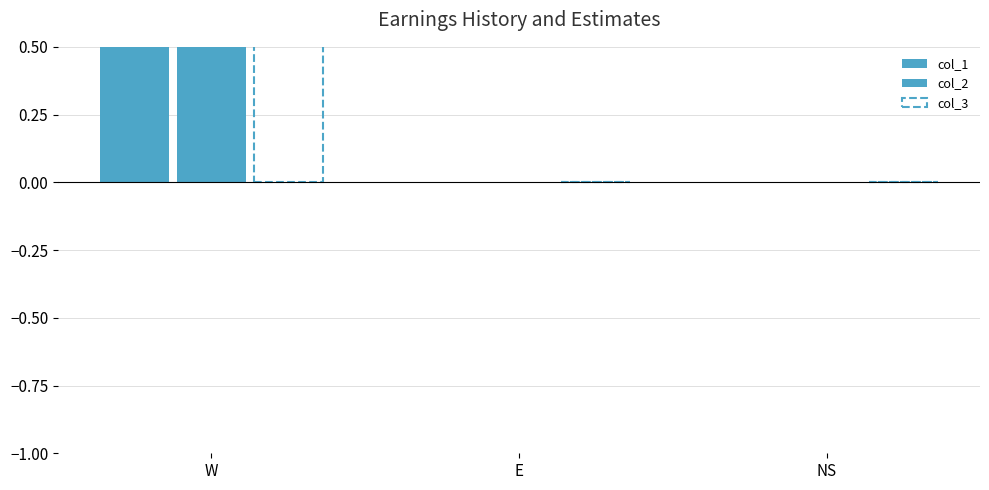

Which series has the widest spread of values?

col_1